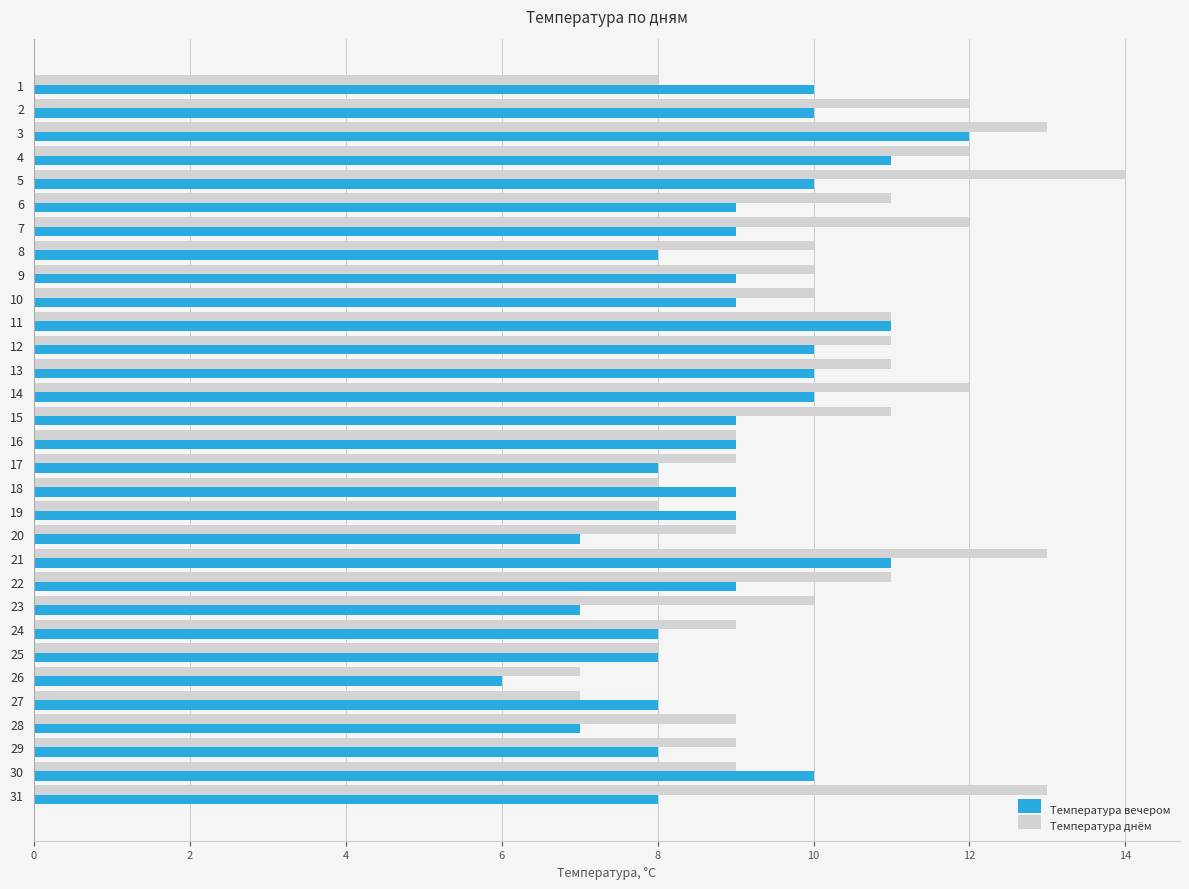

Which series has the widest spread of values?

Температура днём